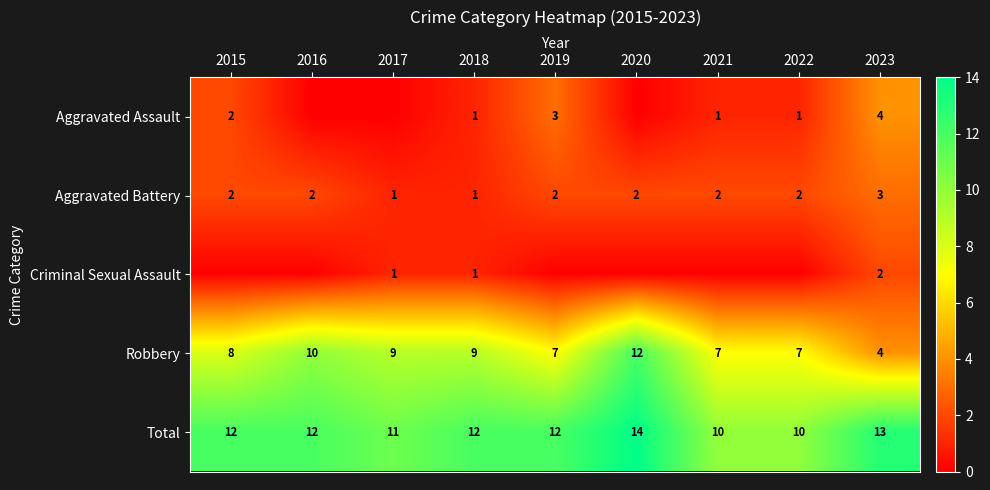

At which category is the sum across all series the highest?

2020